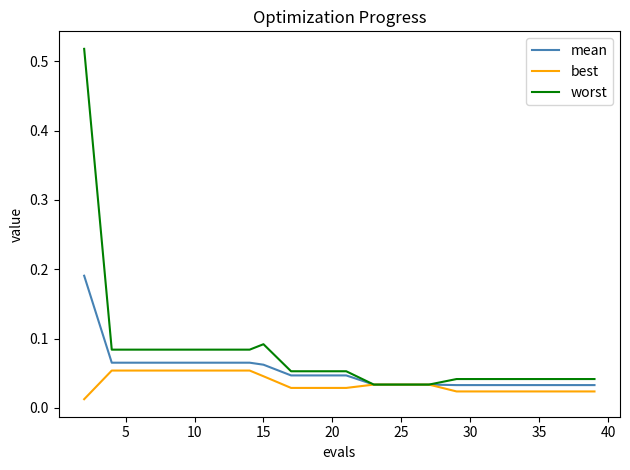

How many lines are shown in the chart?

3